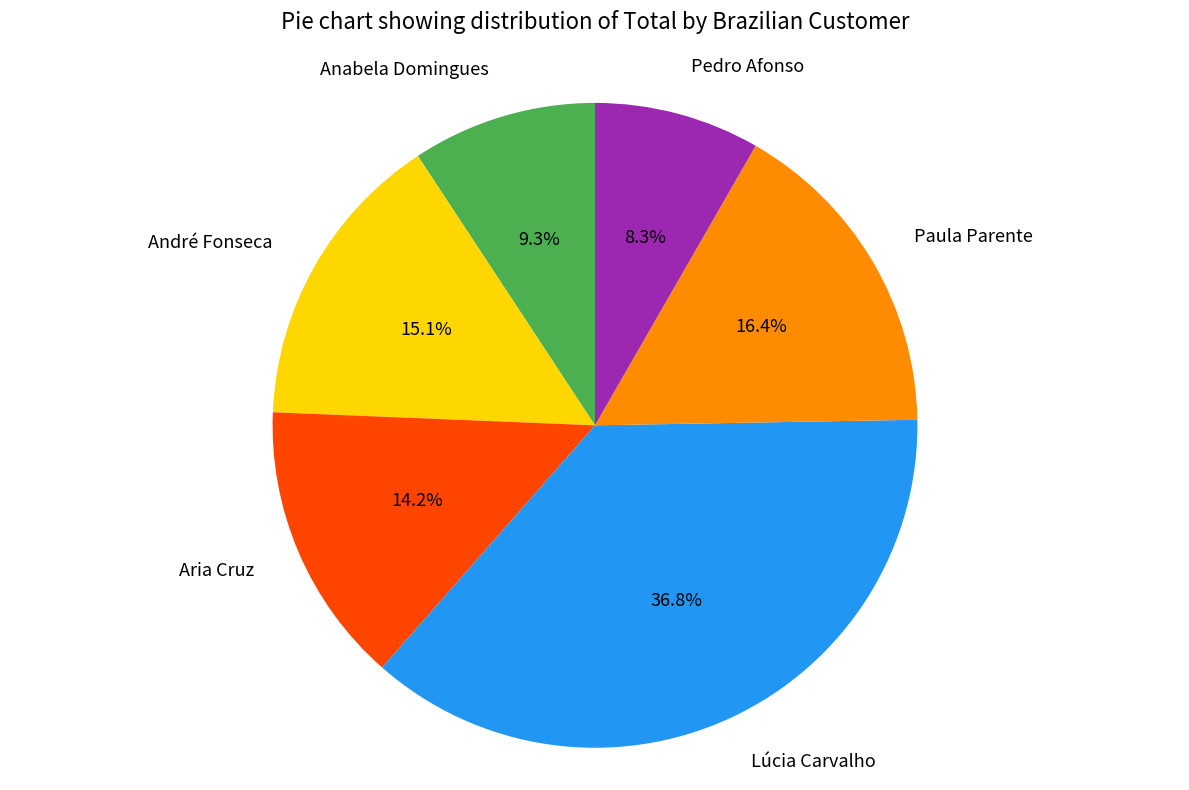

What is the smallest slice in the pie chart?

Pedro Afonso